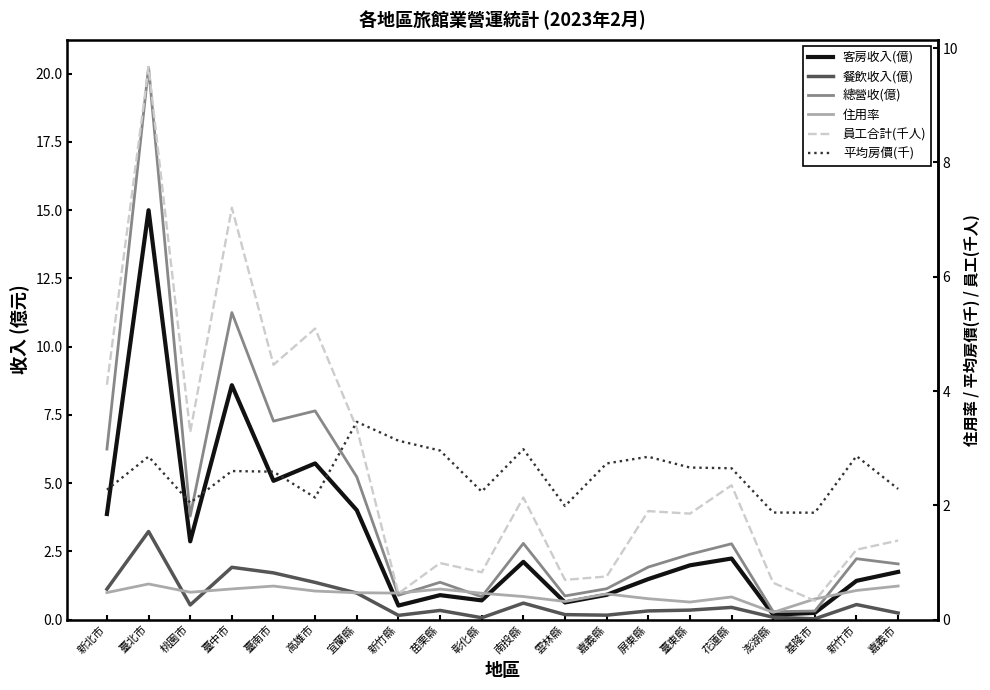

Which has a higher value, 新竹縣 or 澎湖縣?

新竹縣